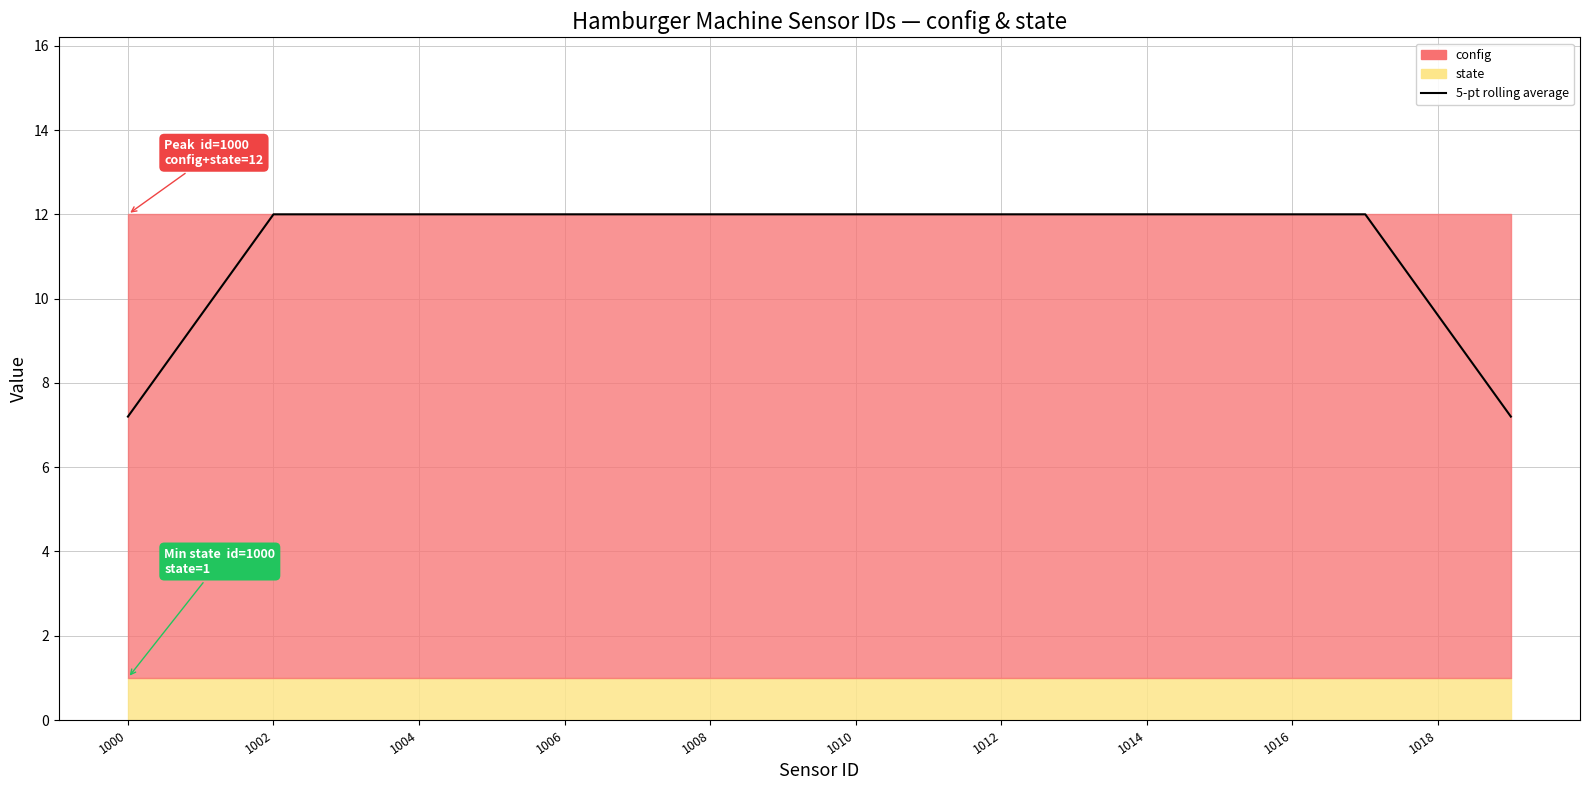

What is the change in value from 1000 to 17?

+4.8